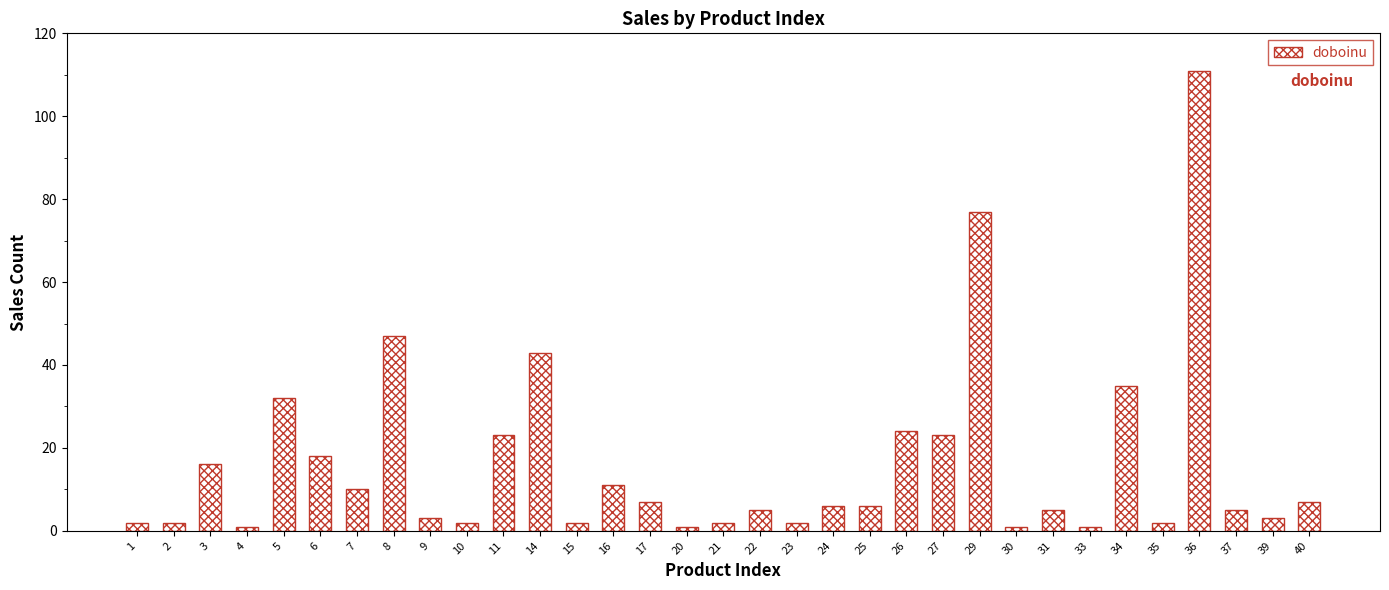

Is it true that the value at 36 is 111?

True